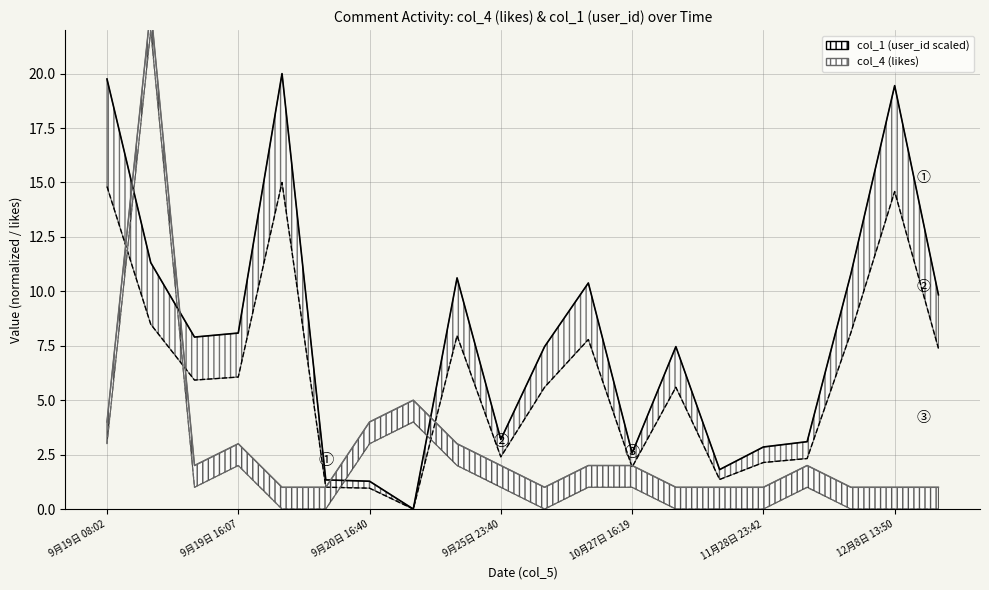

Reading left to right, what are all the values shown in this chart?

col_4 (likes): 9月19日 08:02=4.0	9月19日 14:43=23.0	9月19日 14:53=2.0	9月19日 16:07=3.0	9月19日 17:19=1.0	9月19日 22:01=1.0	9月20日 16:40=4.0	9月21日 19:35=5.0	9月25日 21:34=3.0	9月25日 23:40=2.0	9月29日 23:32=1.0	10月7日 20:43=2.0	10月27日 16:19=2.0	11月8日 08:14=1.0	11月27日 21:14=1.0	11月28日 23:42=1.0	11月29日 17:10=2.0	12月1日 01:48=1.0	12月8日 13:50=1.0	12月8日 23:21=1.0
col_1 (user_id scaled): 9月19日 08:02=19.8	9月19日 14:43=11.3	9月19日 14:53=7.9	9月19日 16:07=8.1	9月19日 17:19=20.0	9月19日 22:01=1.3	9月20日 16:40=1.3	9月21日 19:35=0.0	9月25日 21:34=10.6	9月25日 23:40=3.2	9月29日 23:32=7.5	10月7日 20:43=10.4	10月27日 16:19=2.6	11月8日 08:14=7.5	11月27日 21:14=1.8	11月28日 23:42=2.9	11月29日 17:10=3.1	12月1日 01:48=10.8	12月8日 13:50=19.4	12月8日 23:21=9.8